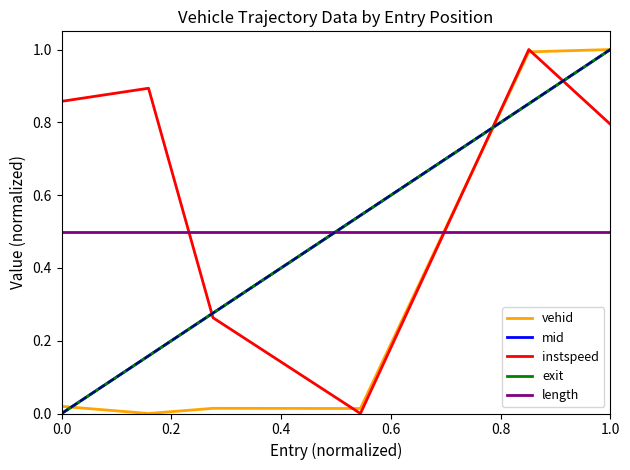

How many intersections are there between vehid and length?

1